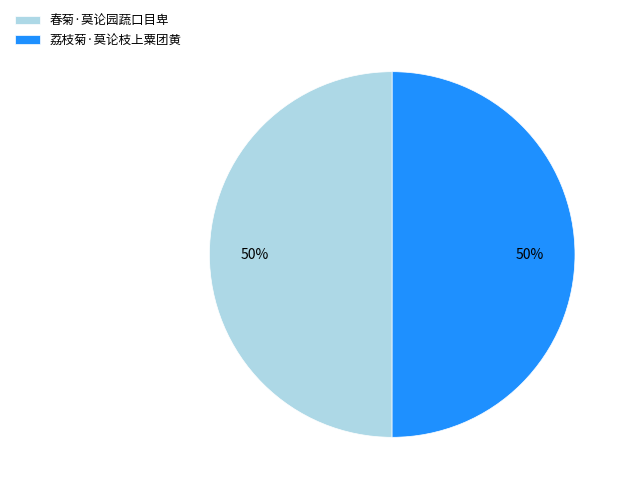

To the nearest percent, what portion does 荔枝菊·莫论枝上粟团黄 represent?

50%